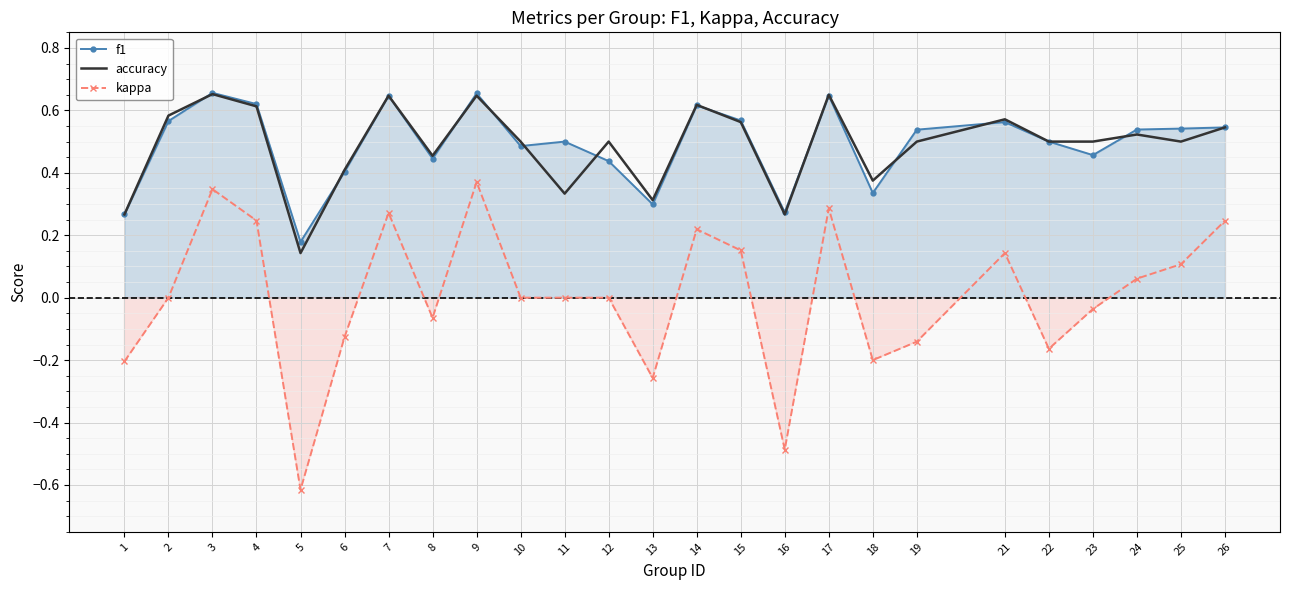

The value of kappa at 7 is 0.2. True or false?

False